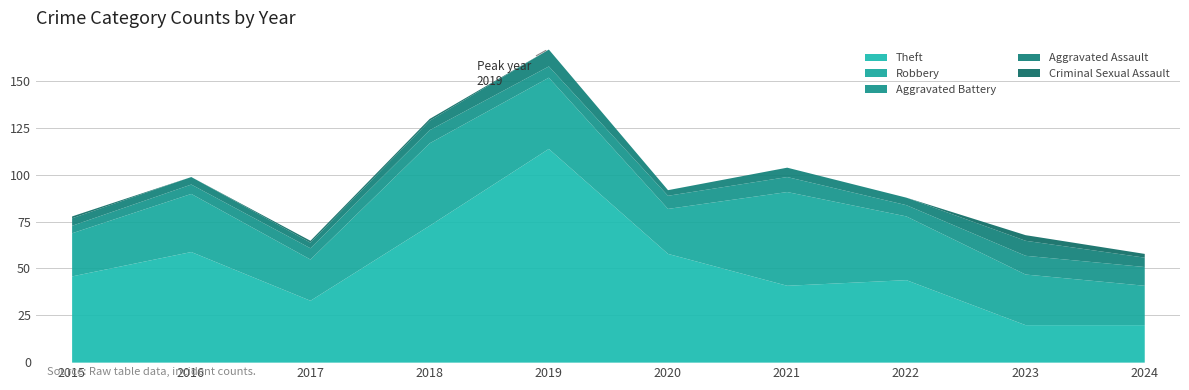

What are all the series names shown in the legend?

Theft, Robbery, Aggravated Battery, Aggravated Assault, Criminal Sexual Assault